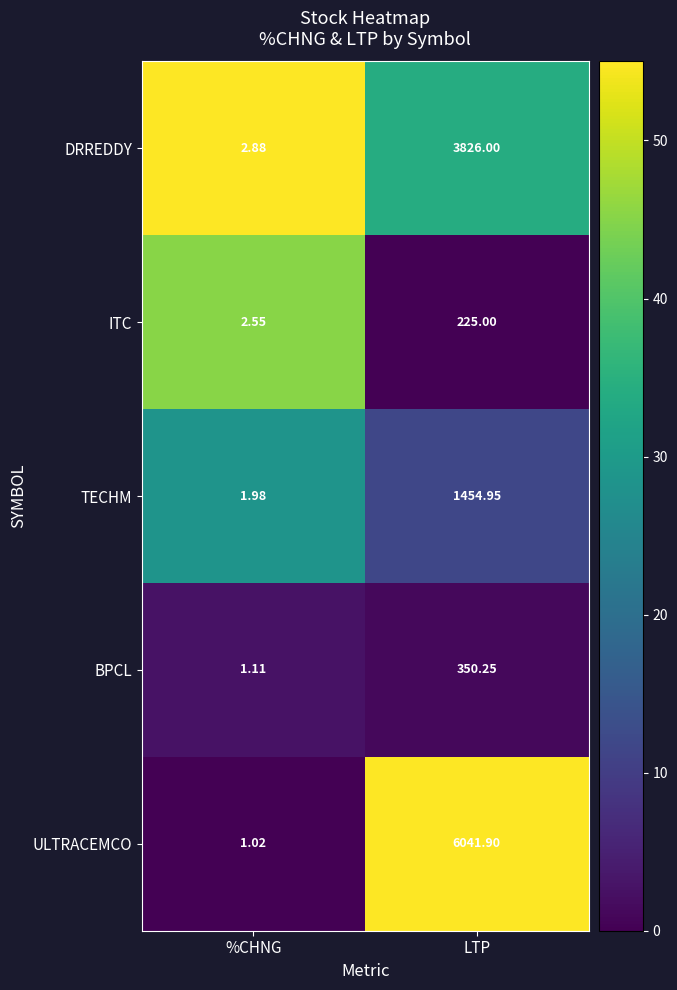

Which series has the largest total across all categories?

ULTRACEMCO